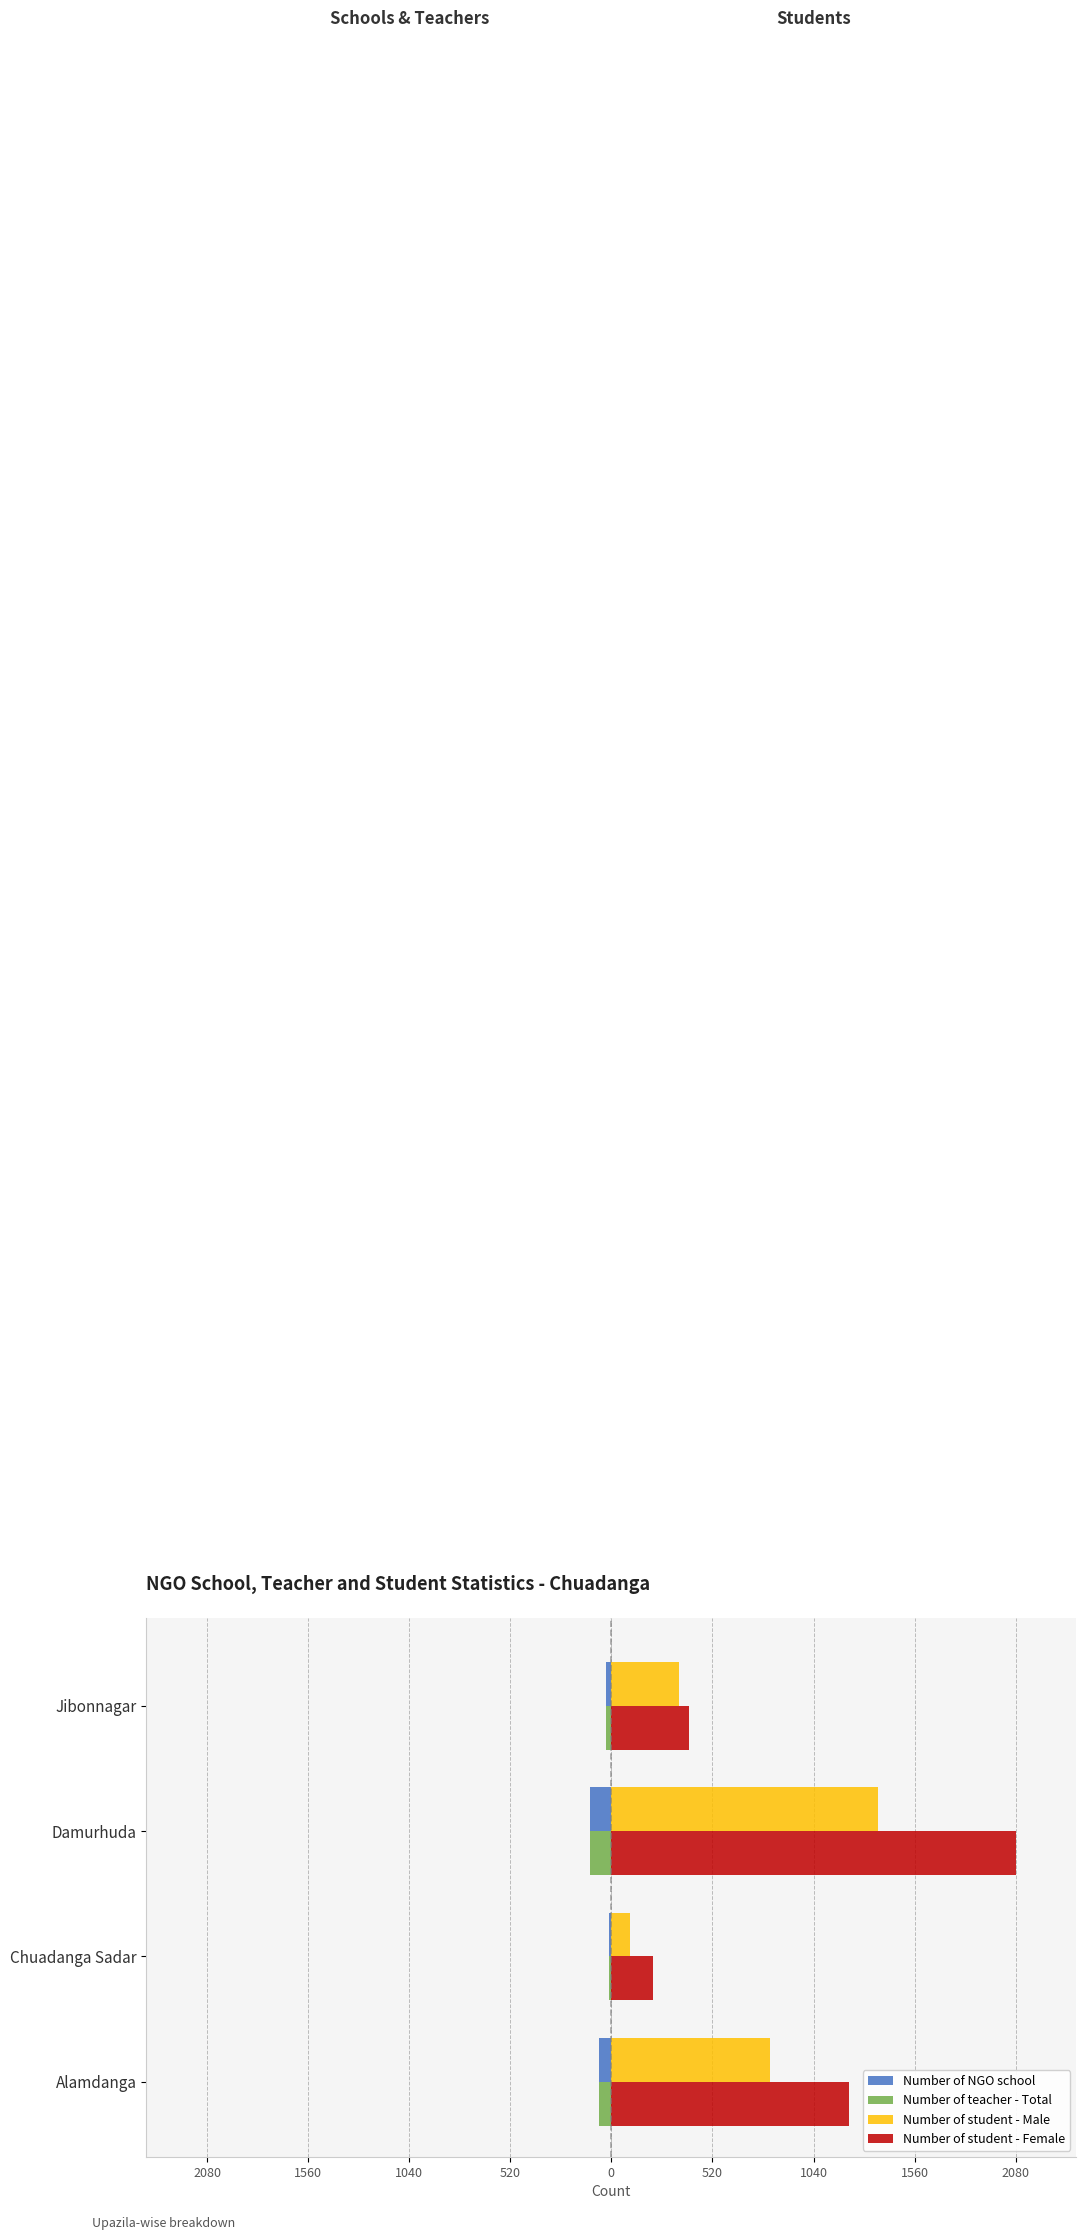

What are all the series names shown in the legend?

Number of NGO school, Number of teacher - Total, Number of student - Male, Number of student - Female